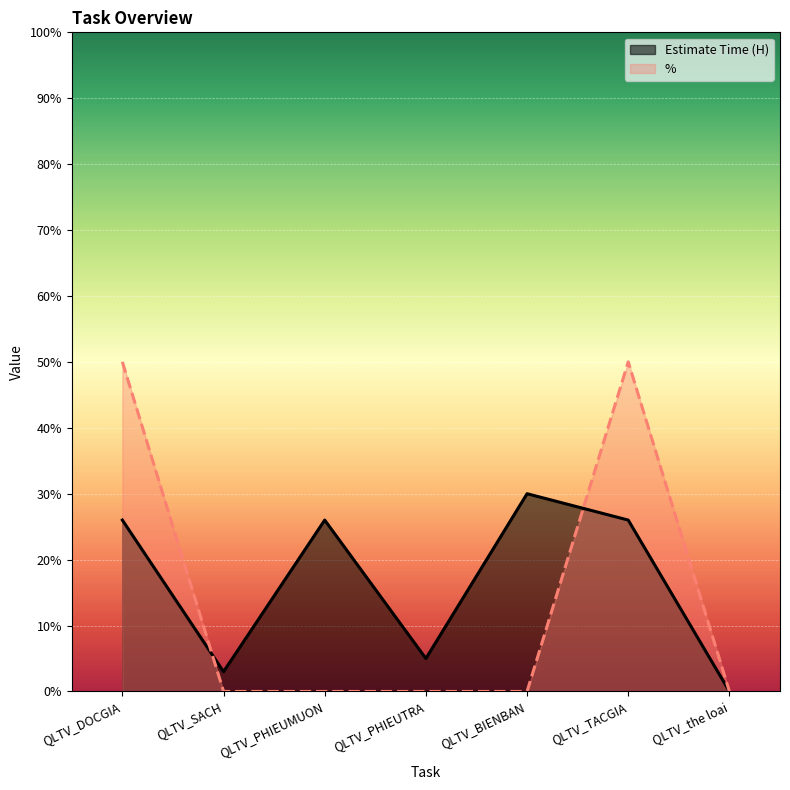

True or false: % has a value of 0 at QLTV_PHIEUMUON.

True